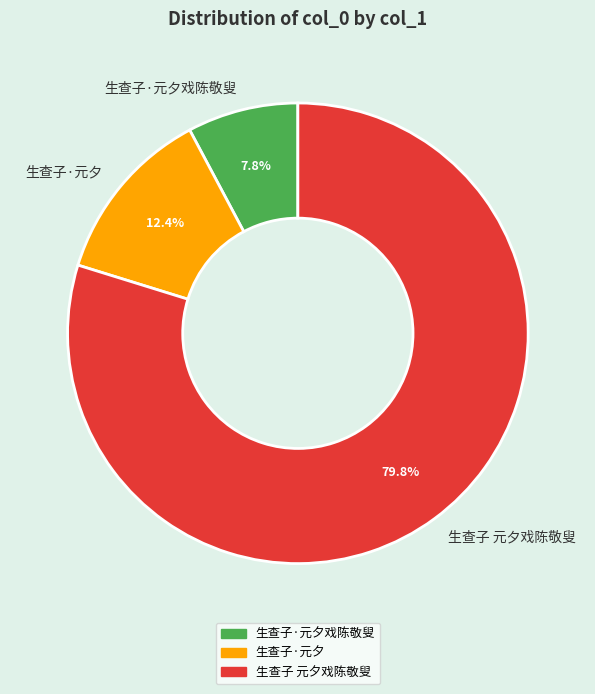

Which has a higher value, 生查子 元夕戏陈敬叟 or 生查子·元夕戏陈敬叟?

生查子 元夕戏陈敬叟